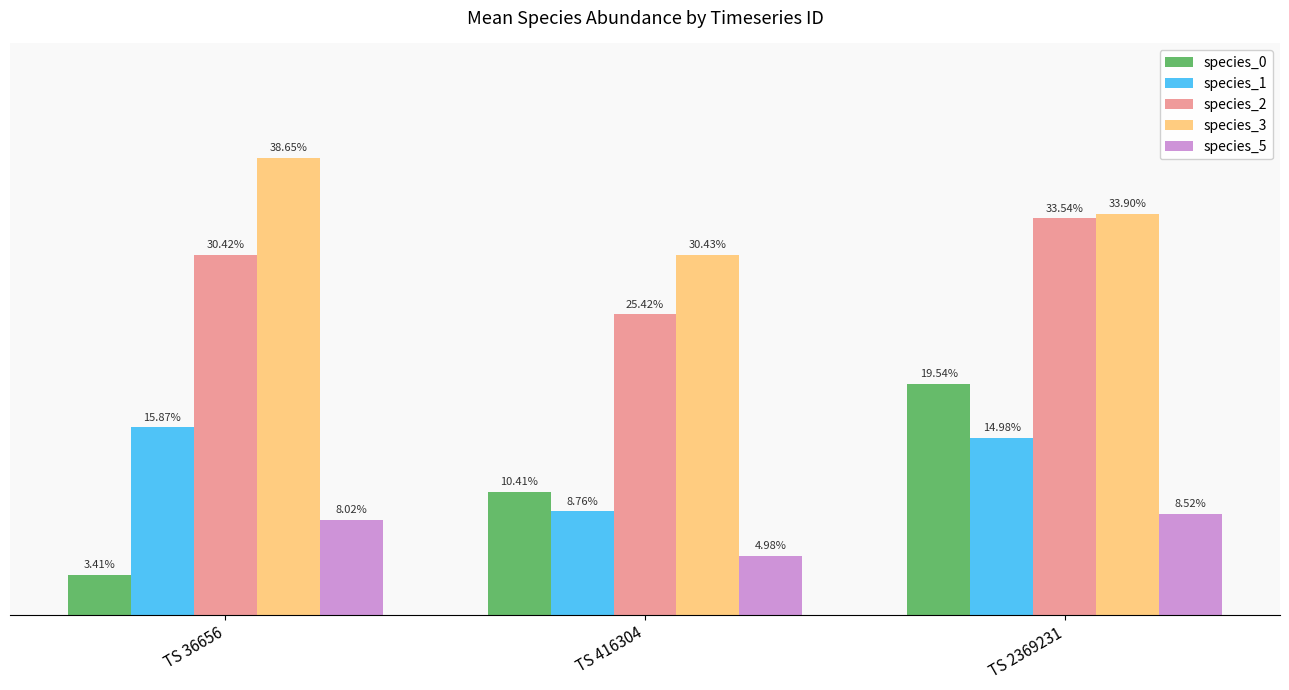

Is it true that species_0 equals 0.1 at TS 416304?

True